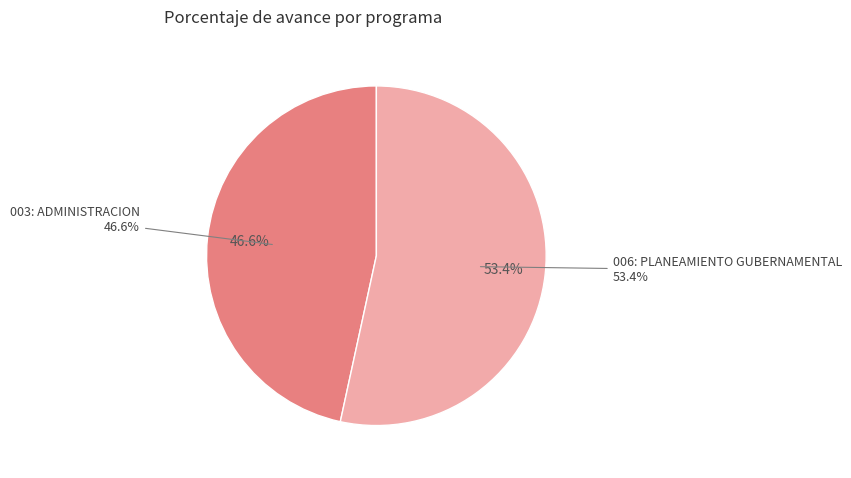

What percentage is the 003: ADMINISTRACION slice, to the nearest percent?

47%